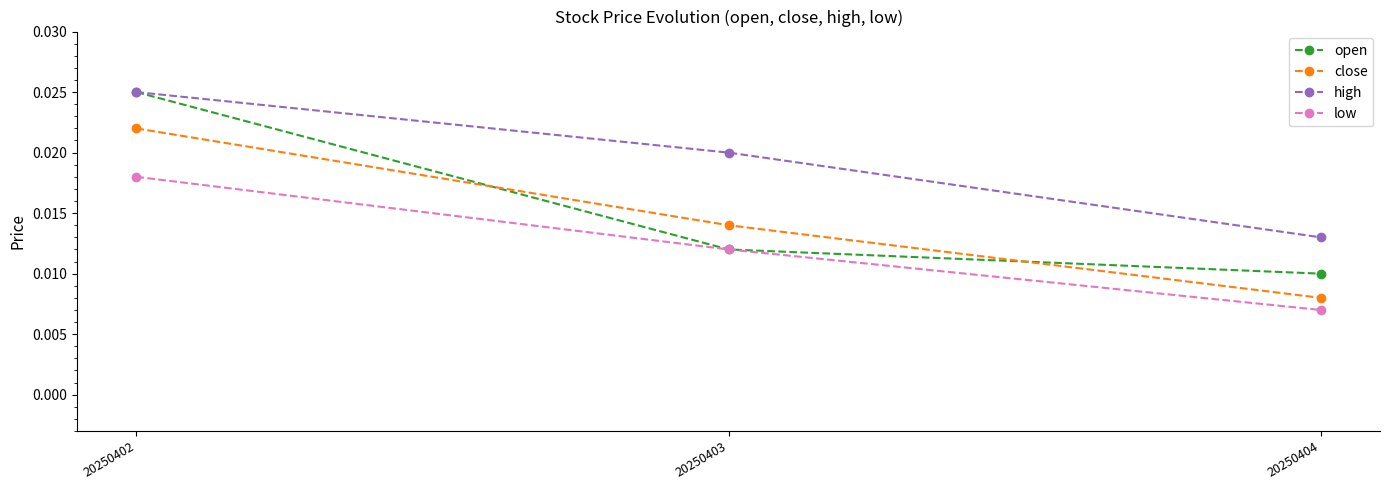

How many lines are shown in the chart?

4